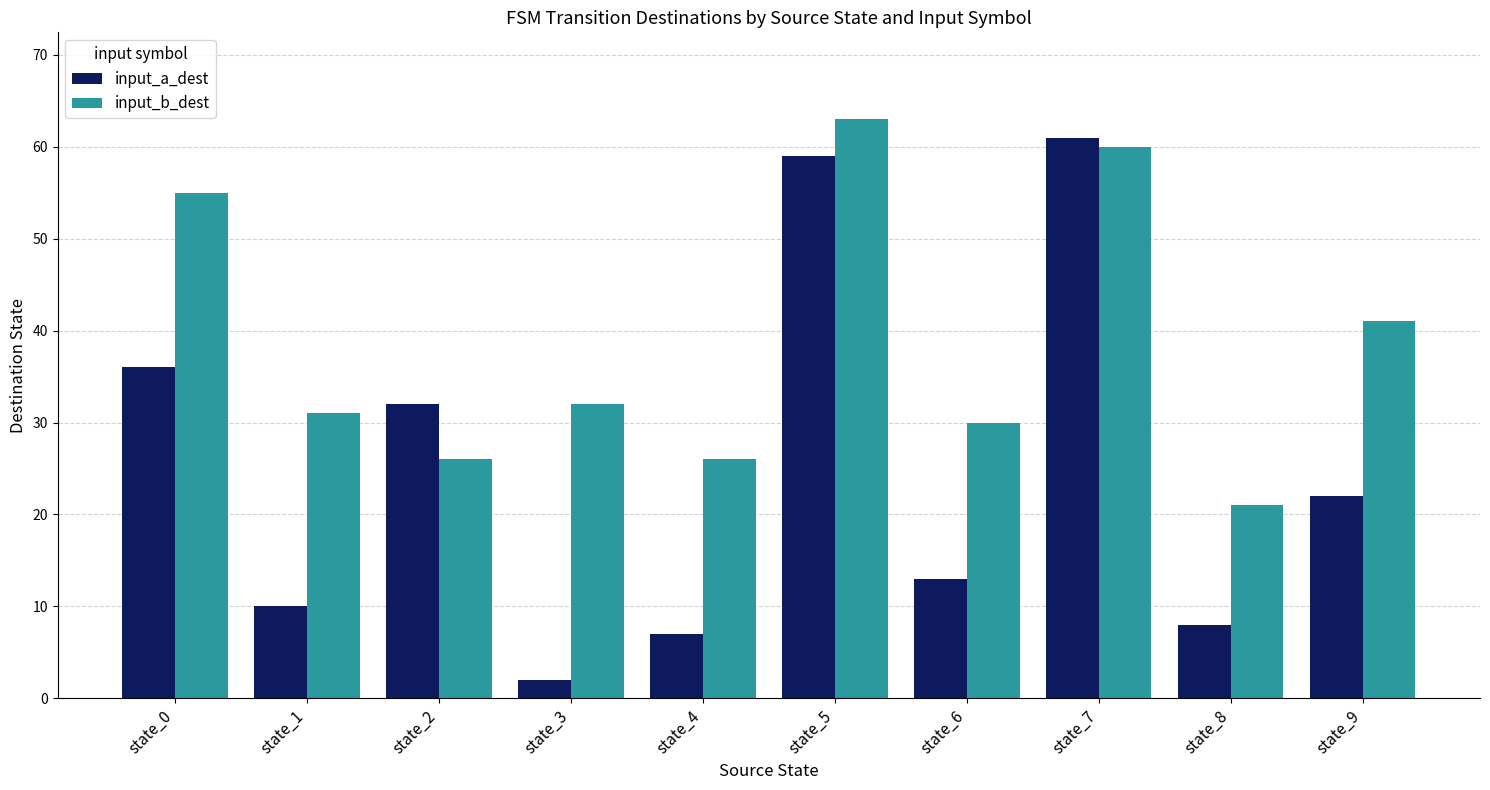

Where does the input_a_dest series first go above 22?

state_0